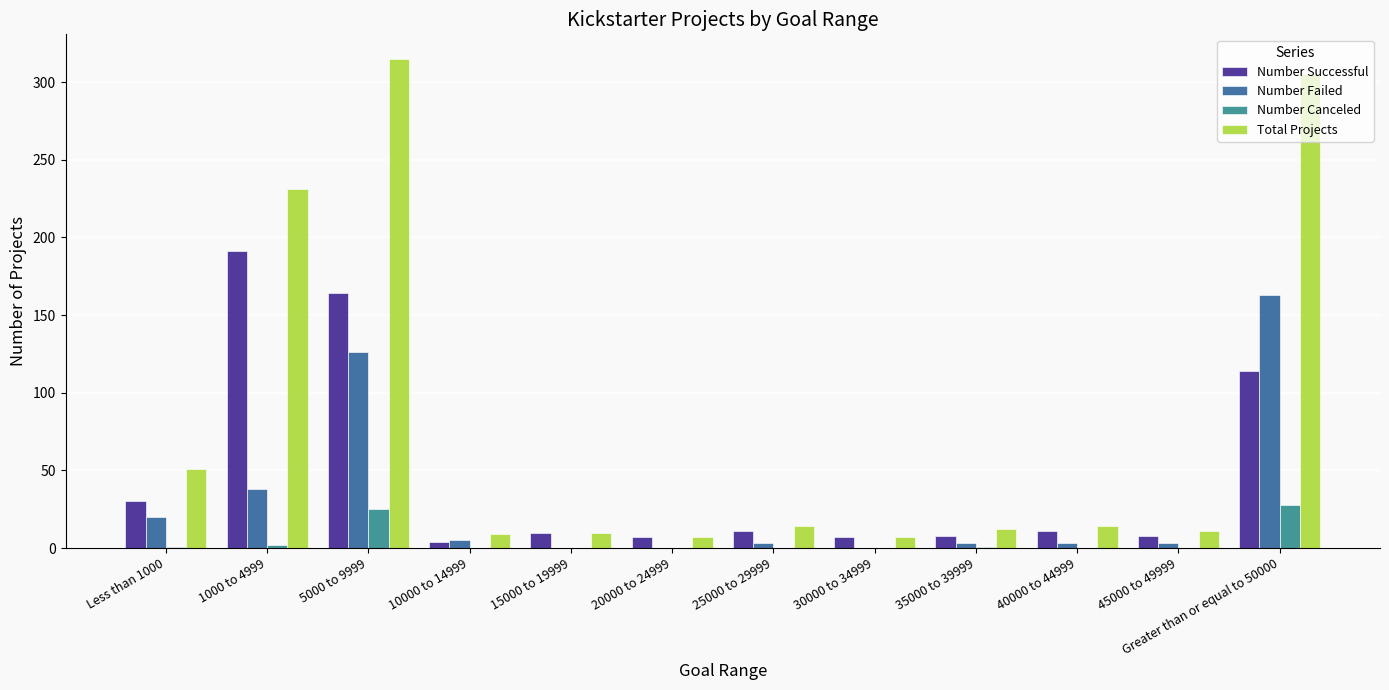

What is the sum of all Number Failed values?

364